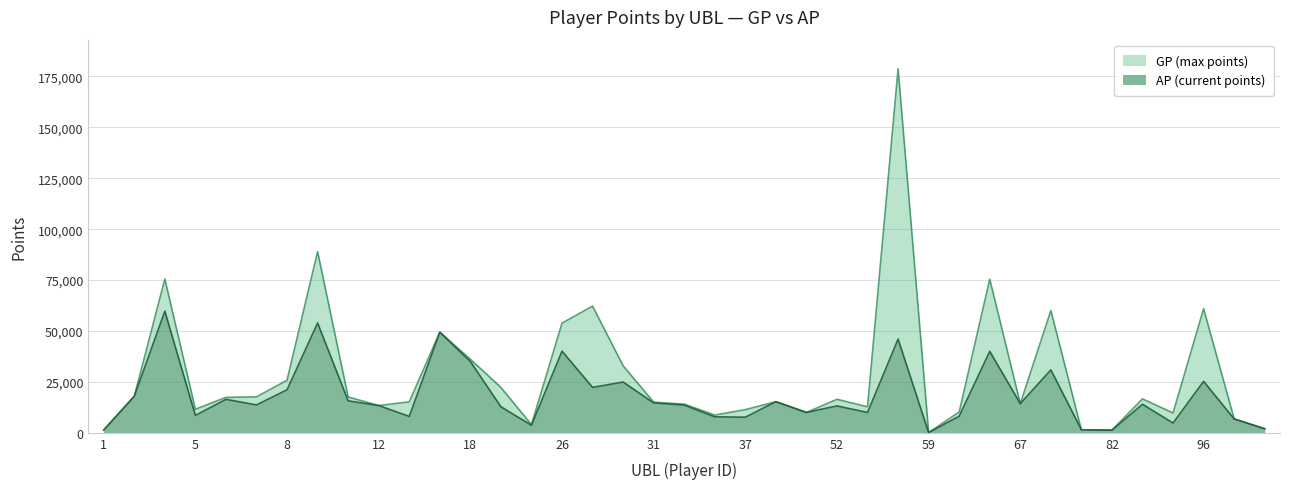

At which category does GP reach its first local peak?

4